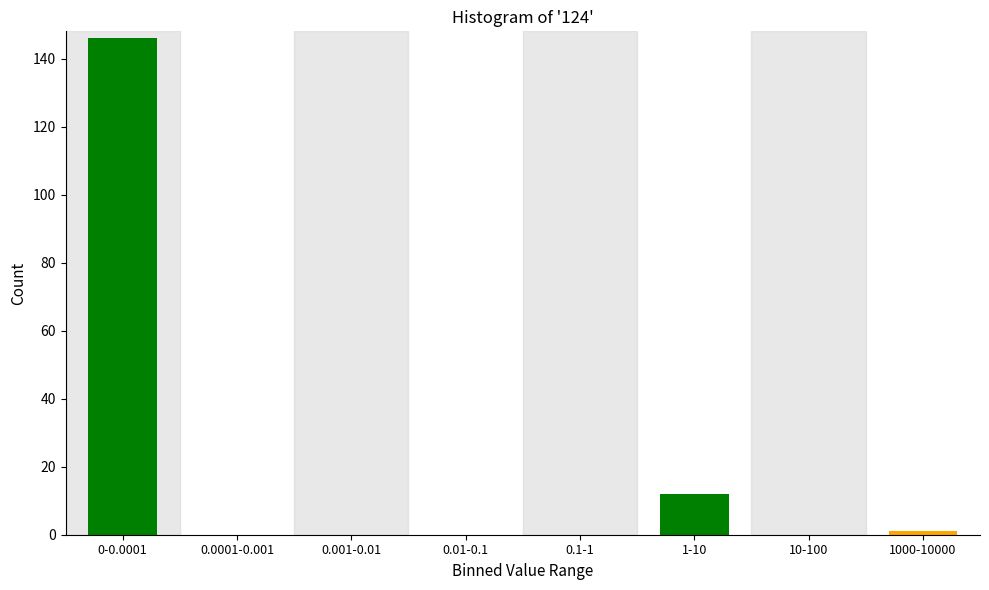

Reading left to right, list all the values displayed in this chart.

0-0.0001=146	0.0001-0.001=0	0.001-0.01=0	0.01-0.1=0	0.1-1=0	1-10=12	10-100=0	1000-10000=1